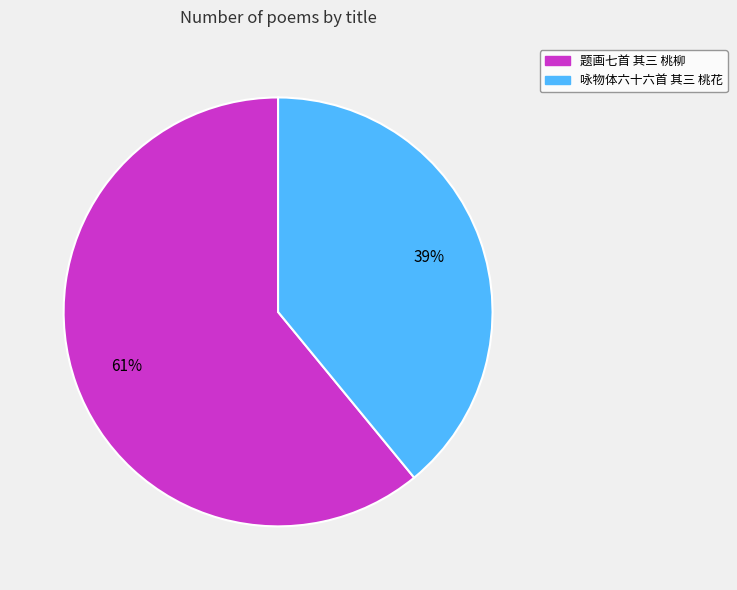

Is it true that 咏物体六十六首 其三 桃花 is 39% of the pie?

True